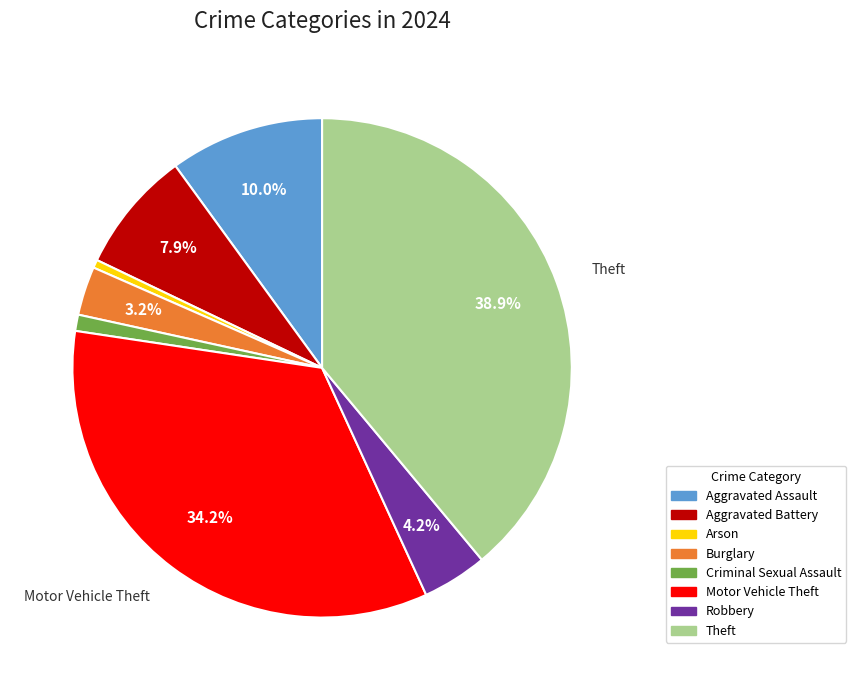

Is it true that Aggravated Assault is 10% of the pie?

True